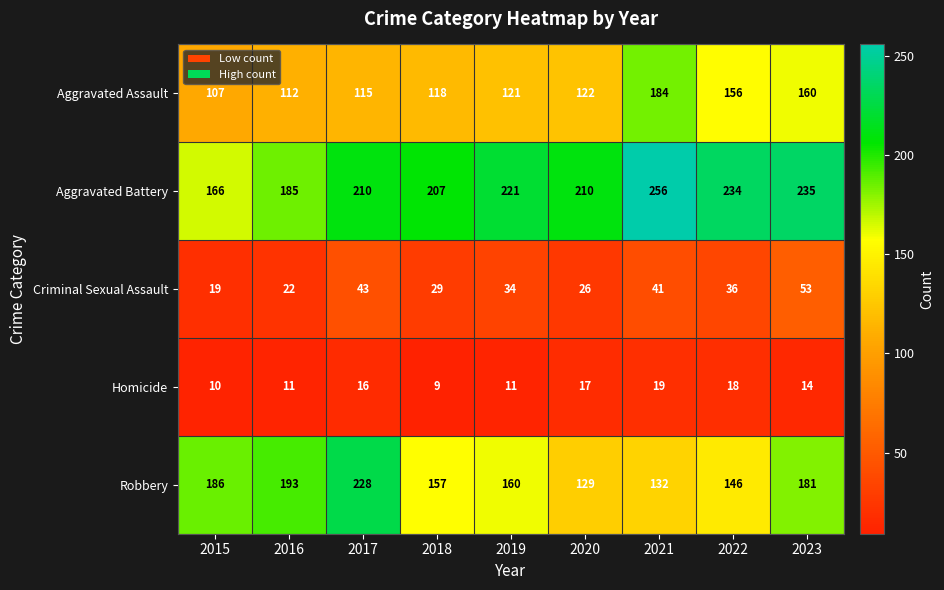

Rank the series at 2020 from highest to lowest value.

Aggravated Battery, Robbery, Aggravated Assault, Criminal Sexual Assault, Homicide